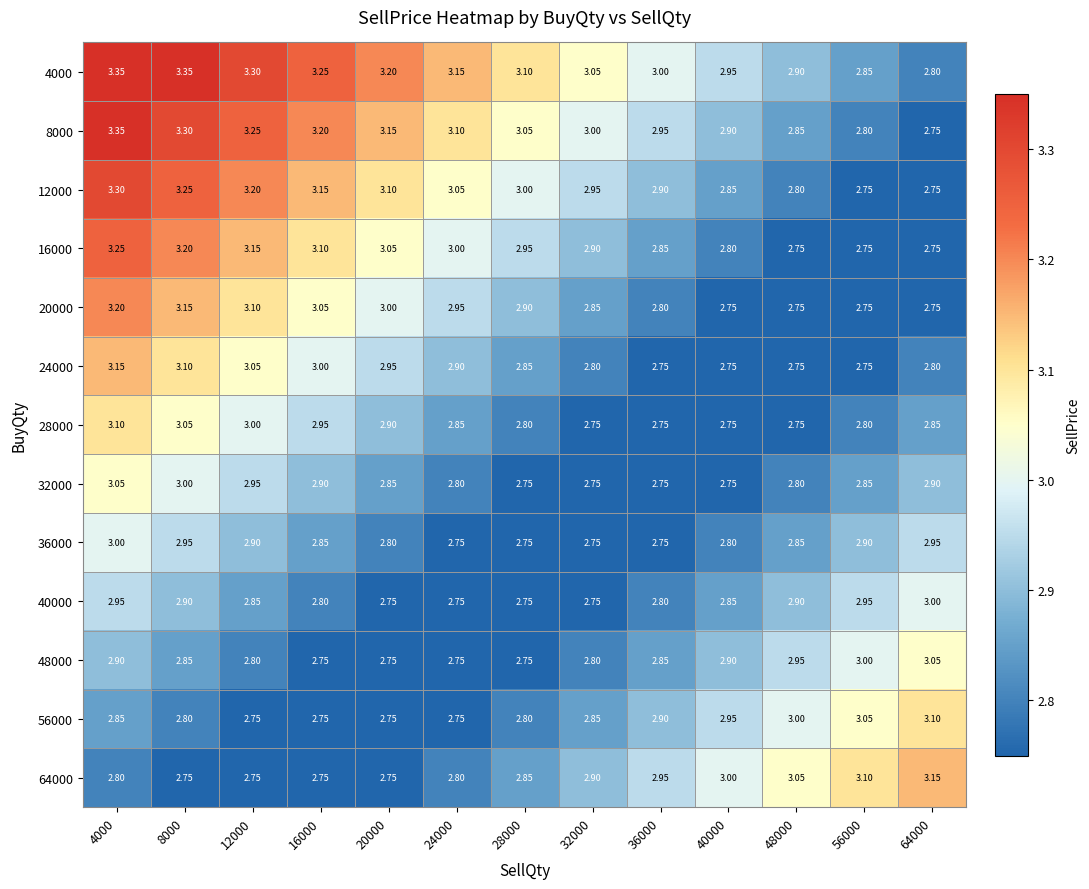

Is the value of 32000 at 40000 greater than the value of 20000 at 8000?

No